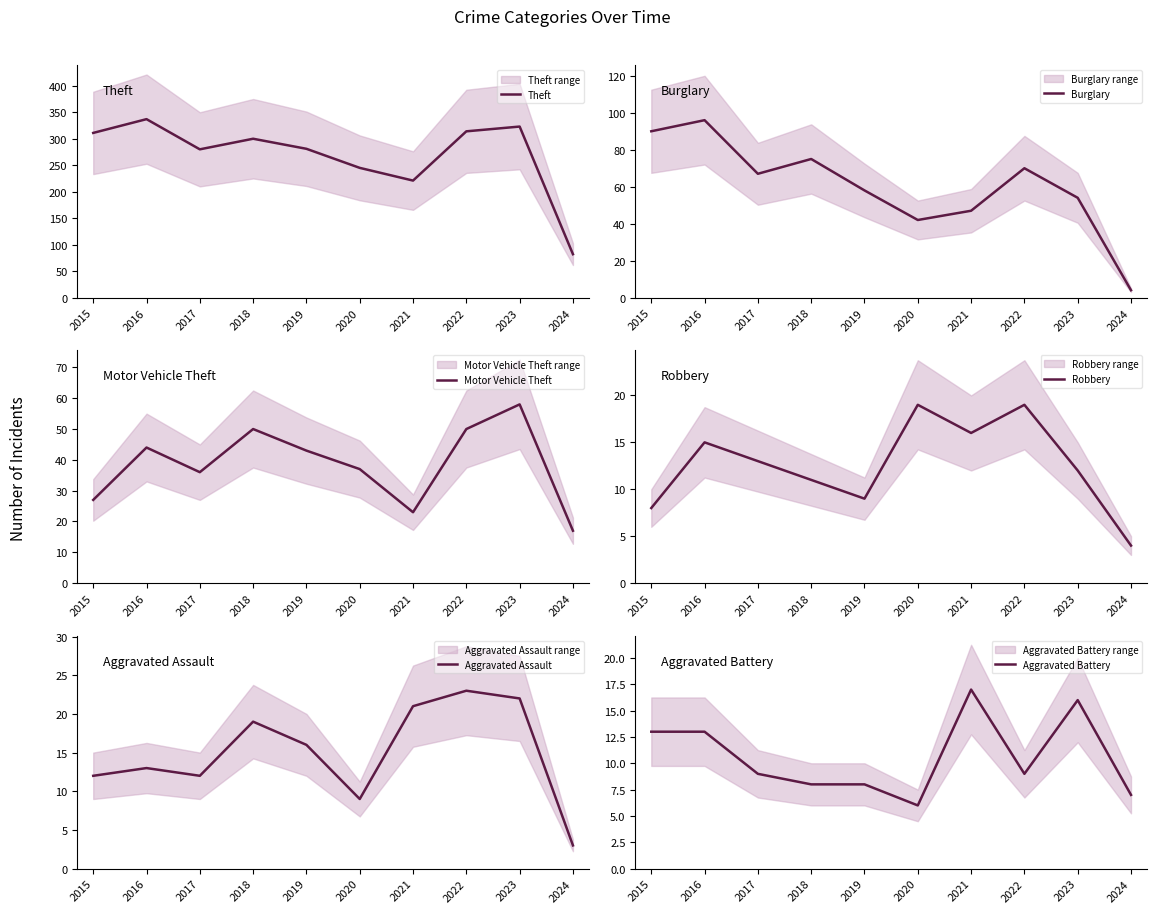

Where is Theft nearest to the value 209?

2021